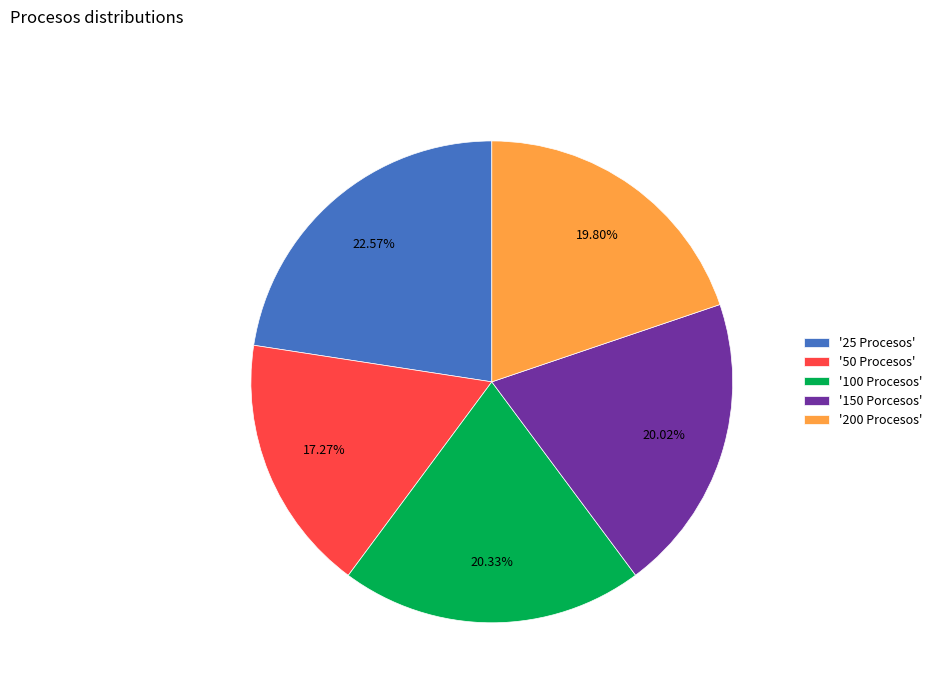

Approximately how many times larger is the value at '50 Procesos' compared to '200 Procesos'?

0.9